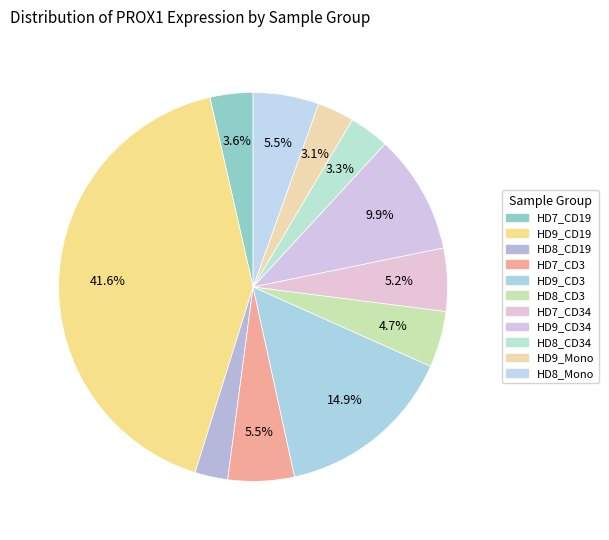

Count the number of slices in the pie.

11